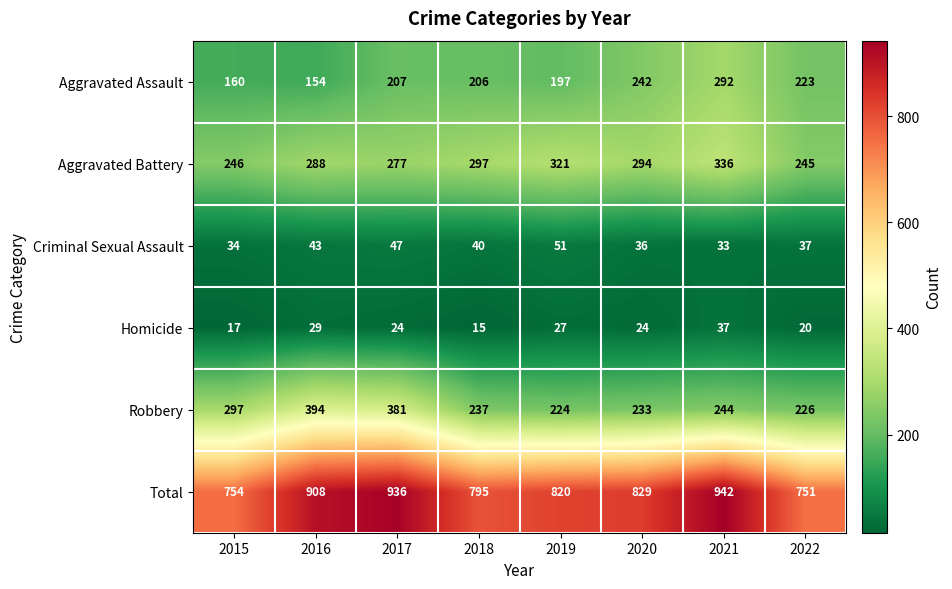

What value does the Robbery series have at 2017, to the nearest 10?

380